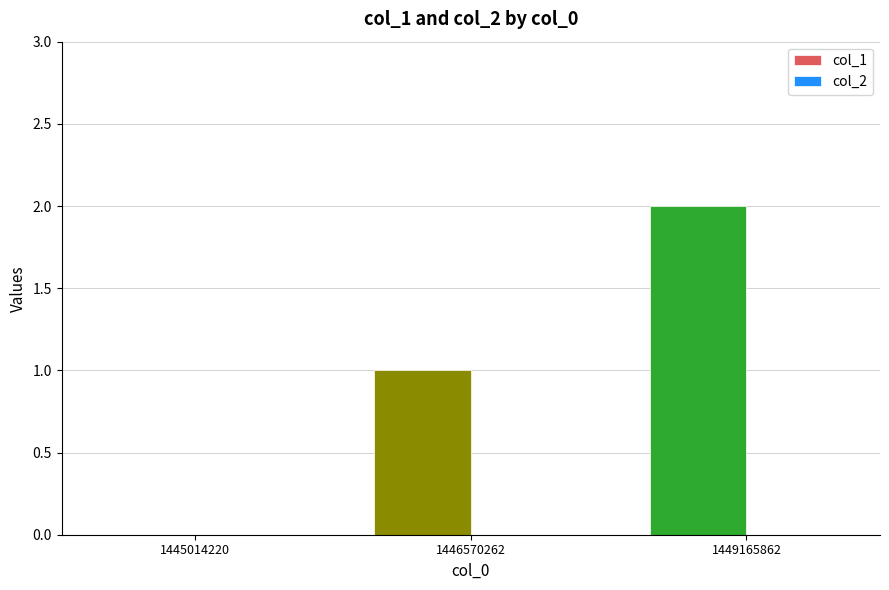

What is the sum of all values?

3